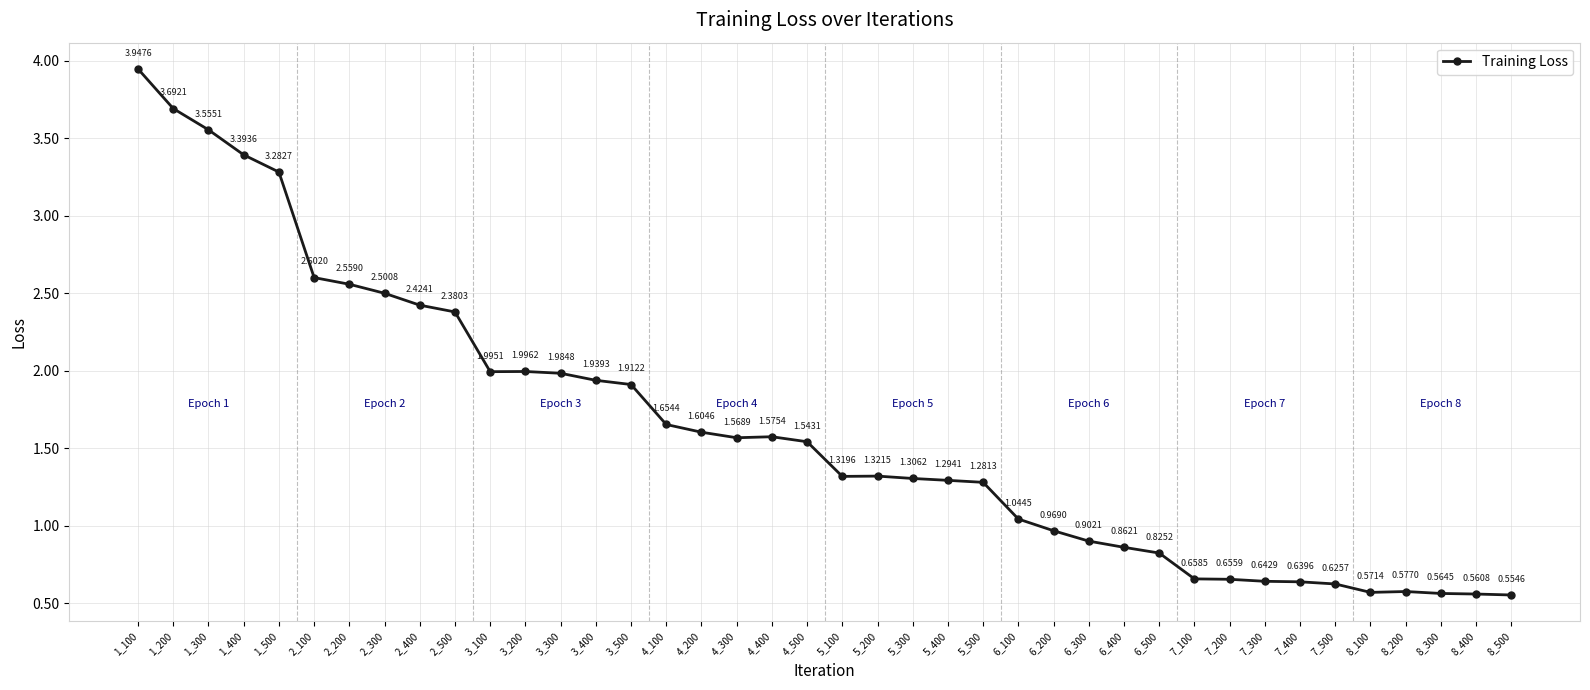

Which has a higher value, 1_200 or 1_300?

1_200